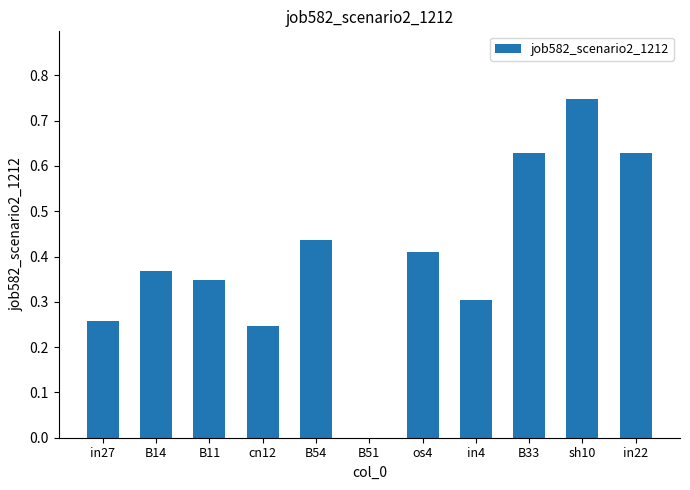

How many data points does each series have?

11